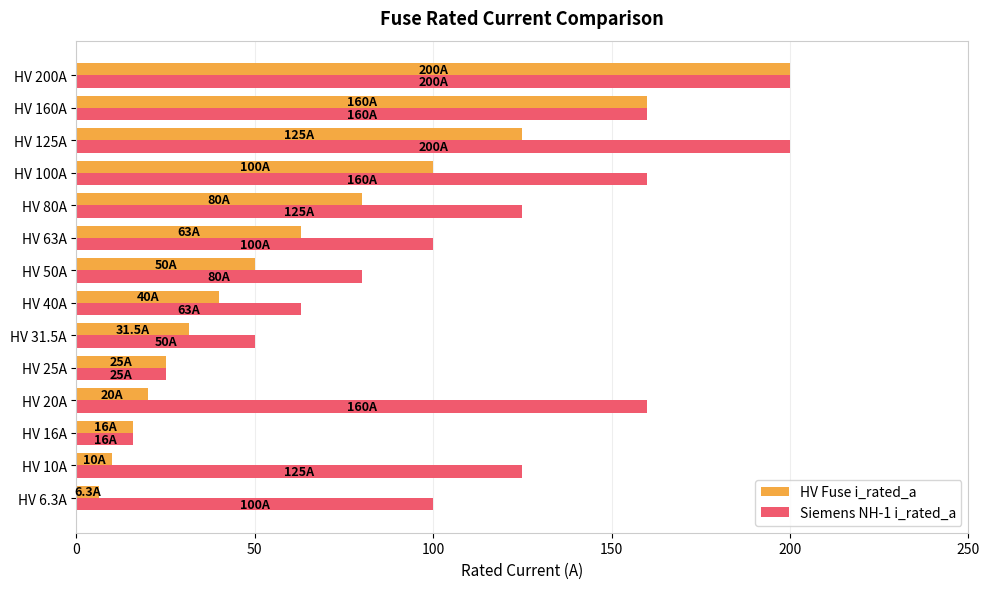

At which label does Siemens NH-1 i_rated_a reach its minimum?

HV 16A